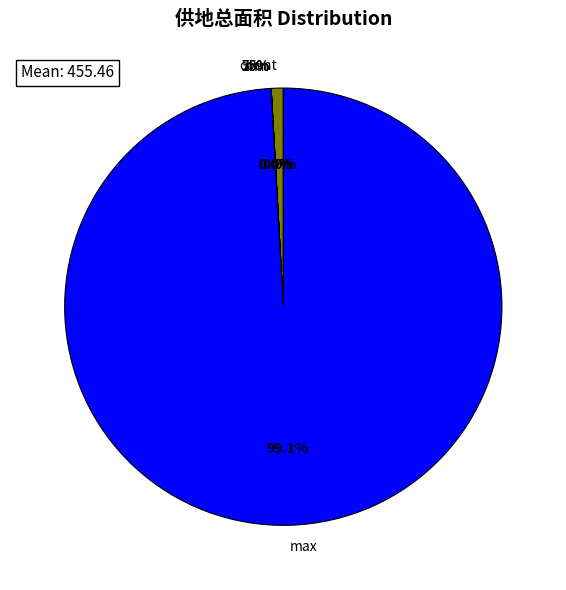

To the nearest percent, what percentage of the pie is count?

1%